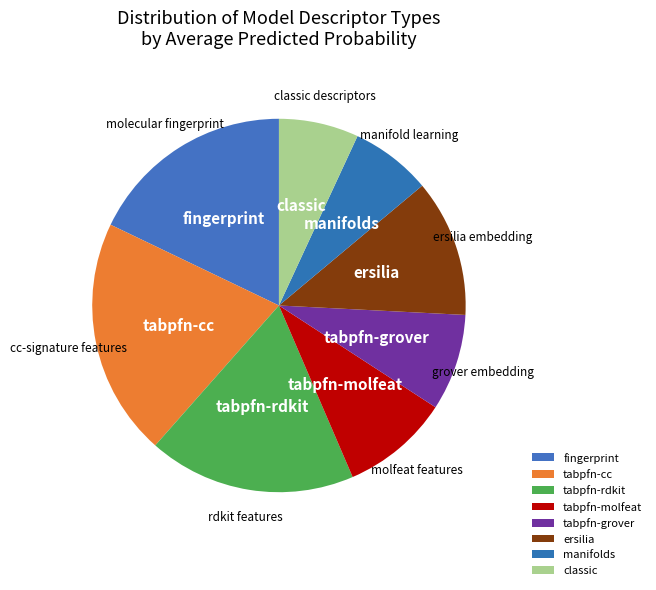

Count the number of slices in the pie.

8